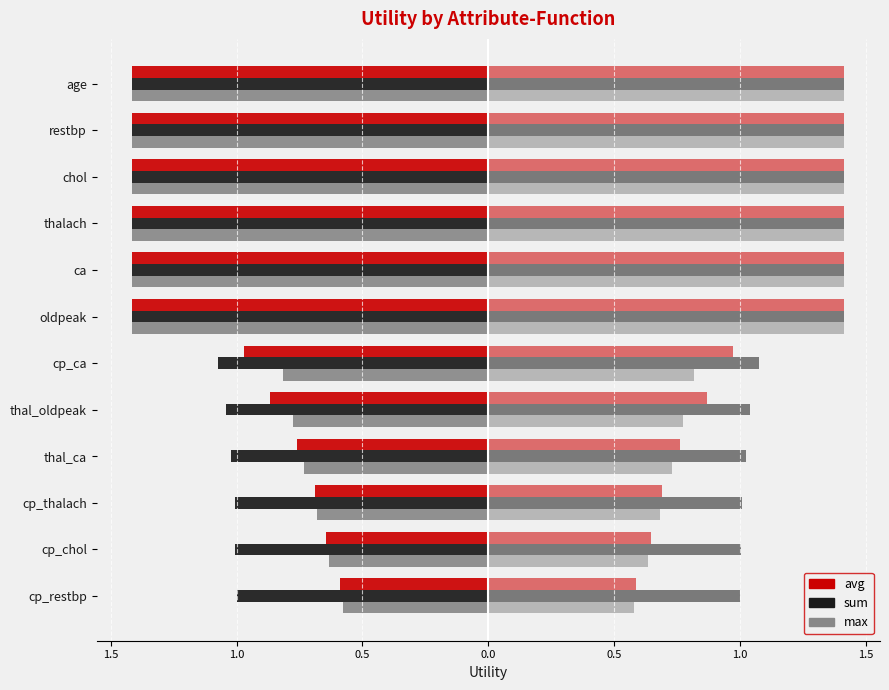

Does the chart contain stacked bars?

No